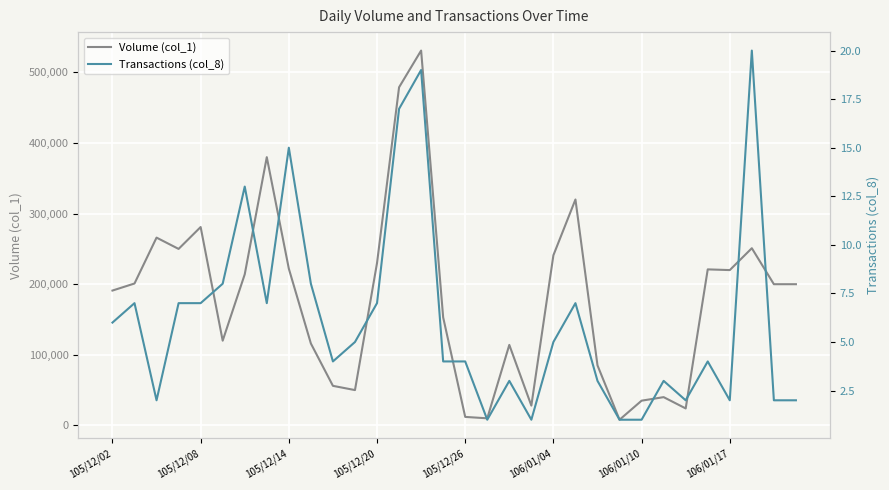

Is this an area chart (filled region under the line)?

No